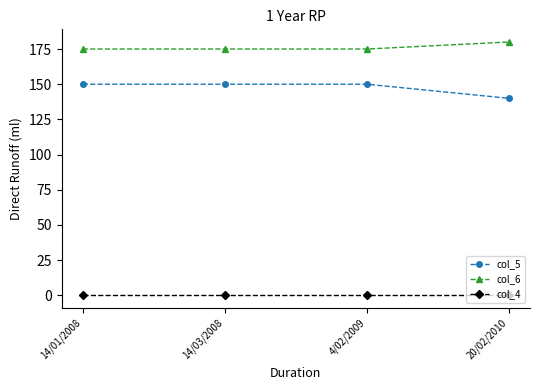

The col_4 series shows 0 at 14/03/2008. True or false?

True